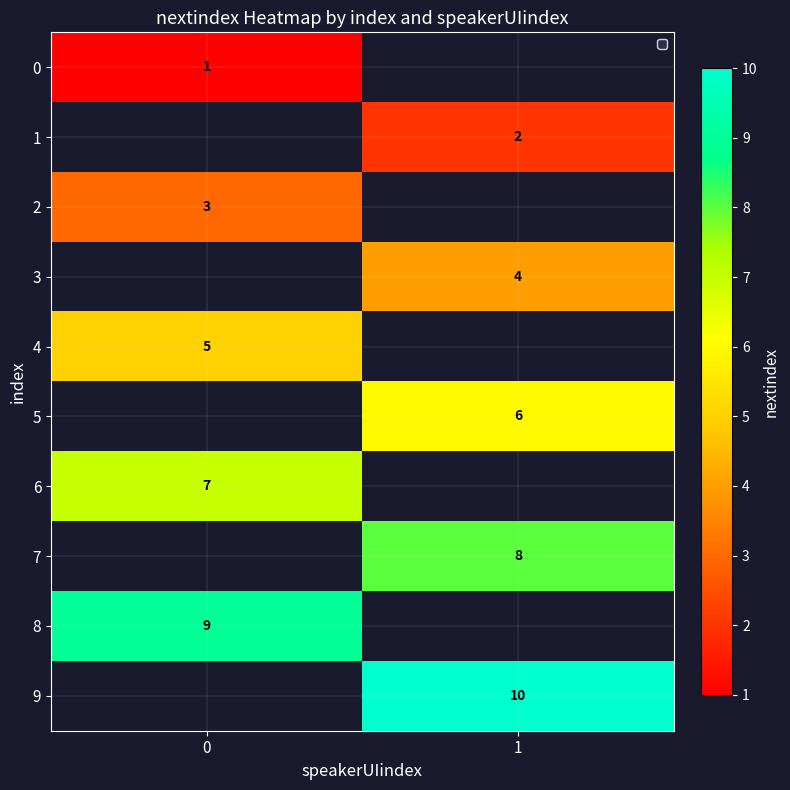

Is it true that 2 equals 1 at 0?

False